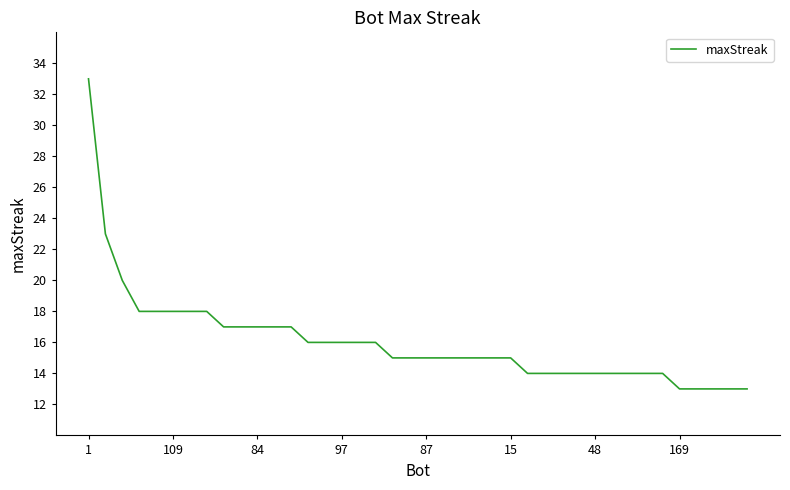

What is the minimum value shown in the chart?

13